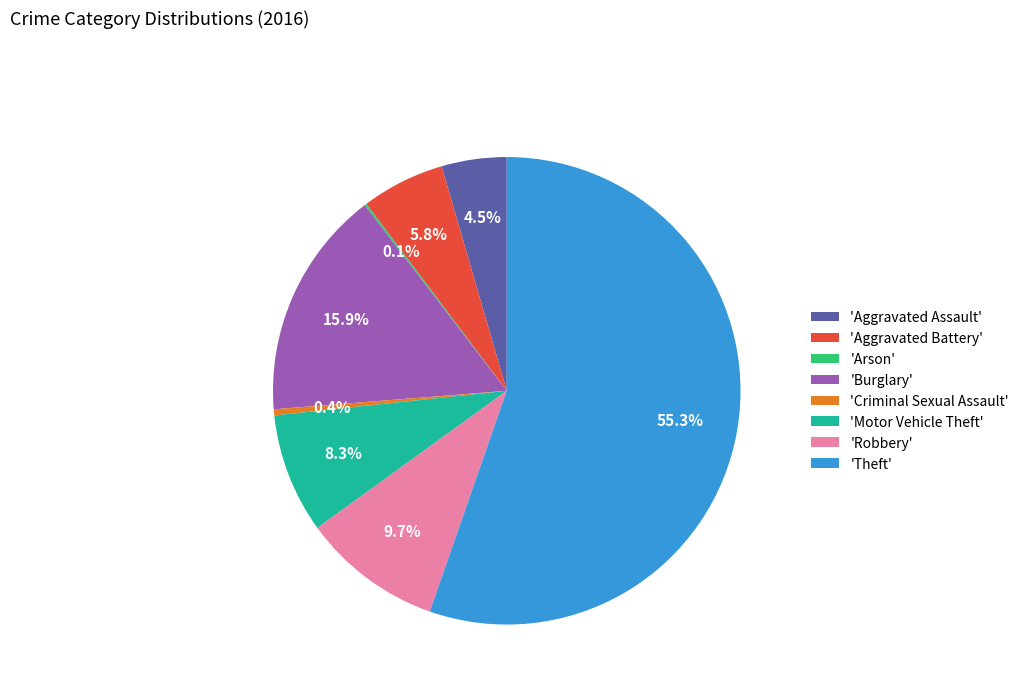

What is the largest slice in the pie chart?

'Theft'